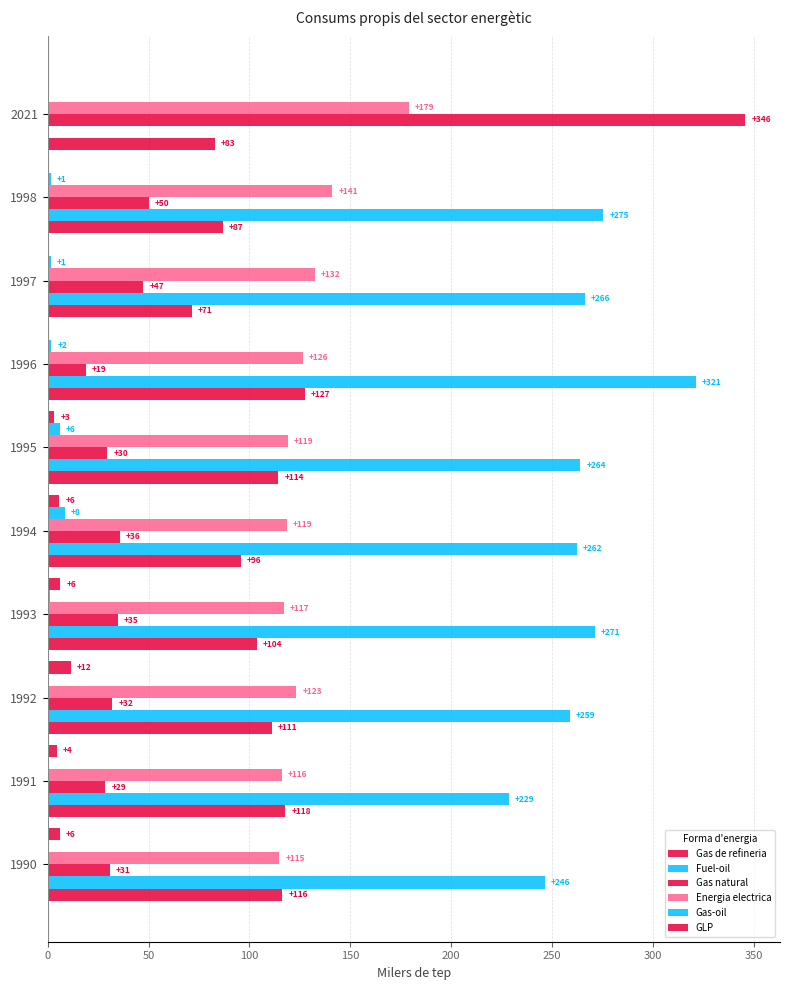

How many positive values does the GLP series have?

6